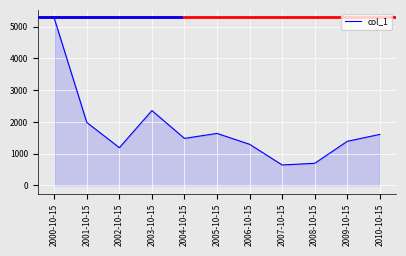

What is the ratio of the value at 2006-10-15 to the value at 2001-10-15?

0.7